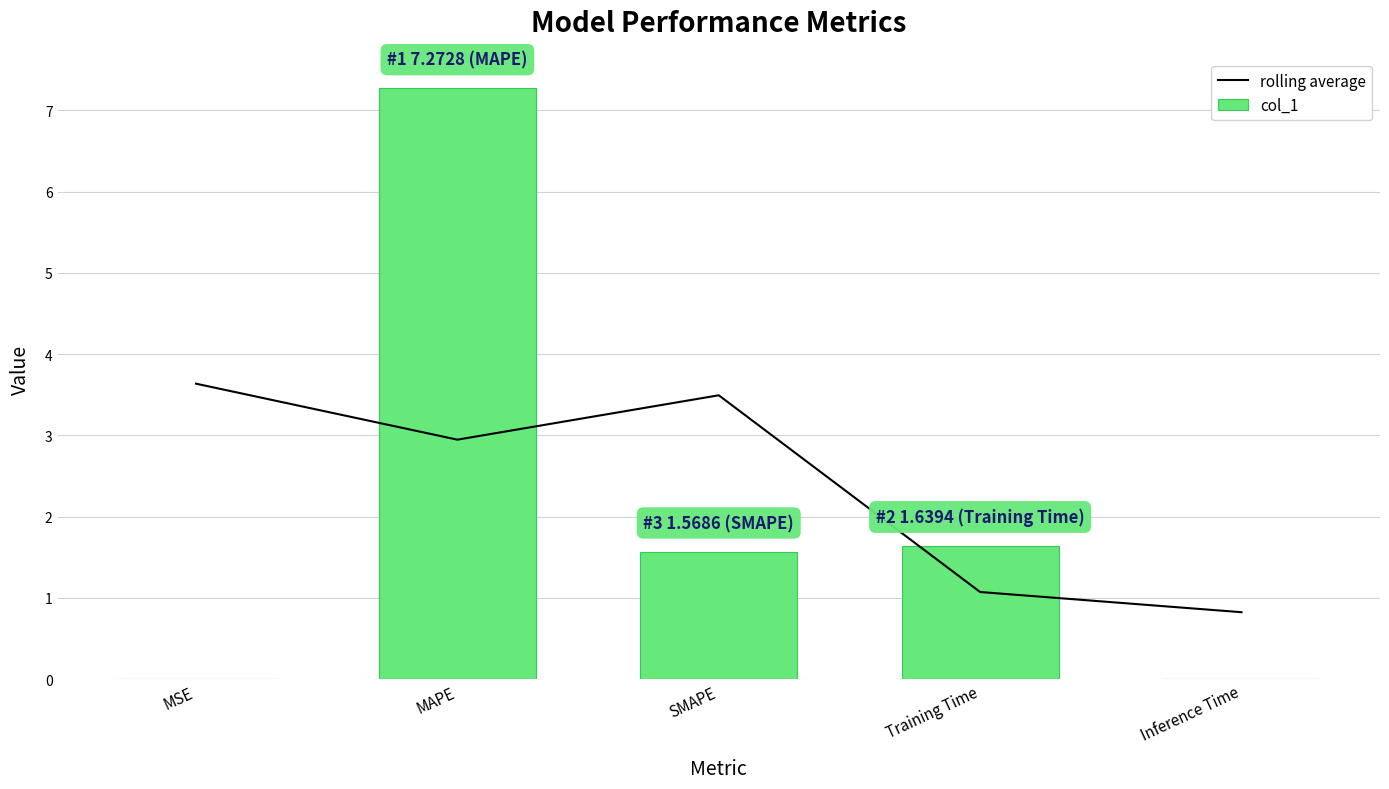

The value of col_1 at Inference Time is 0.0. True or false?

True